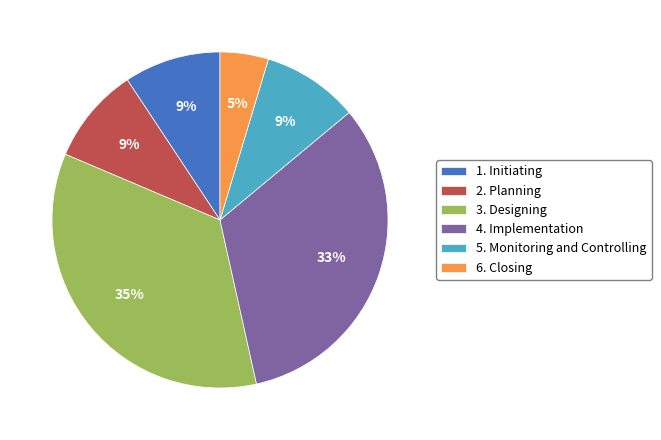

Which has a higher value, 6. Closing or 4. Implementation?

4. Implementation